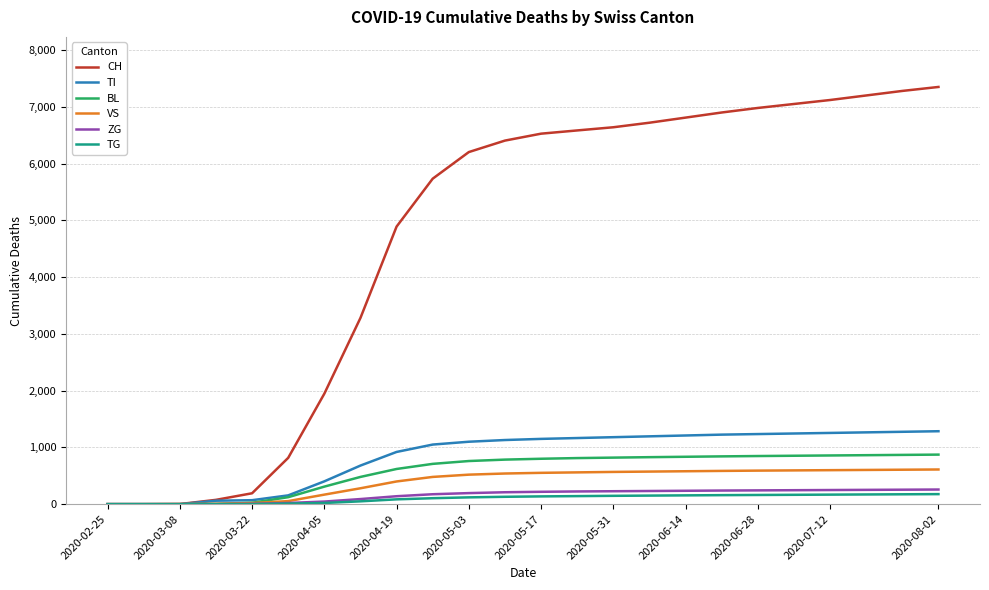

Which series has the largest total across all categories?

CH